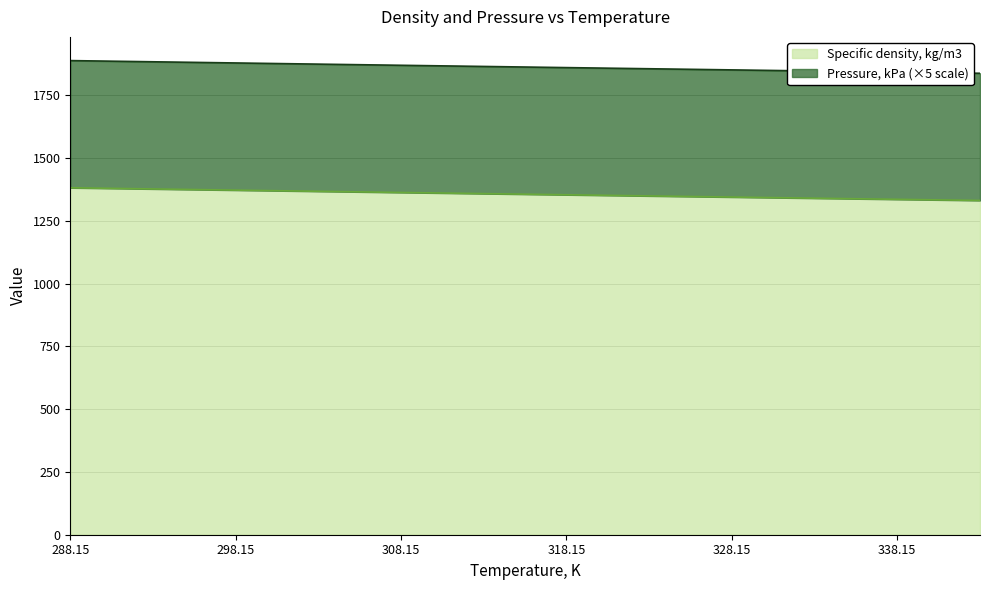

What is the maximum value shown in the chart?

1382.2